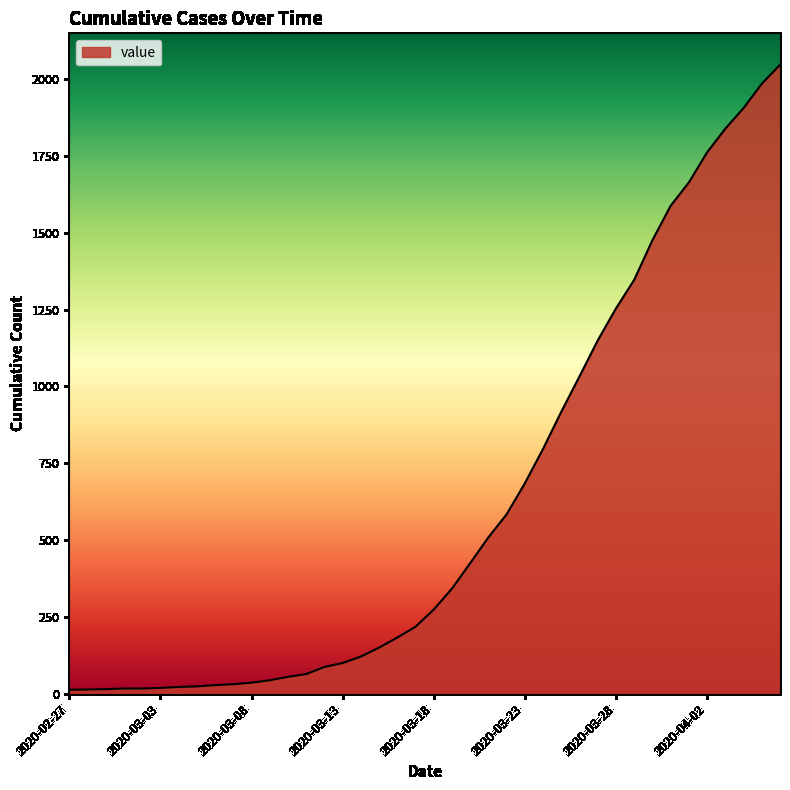

What is the maximum value shown in the chart?

2047